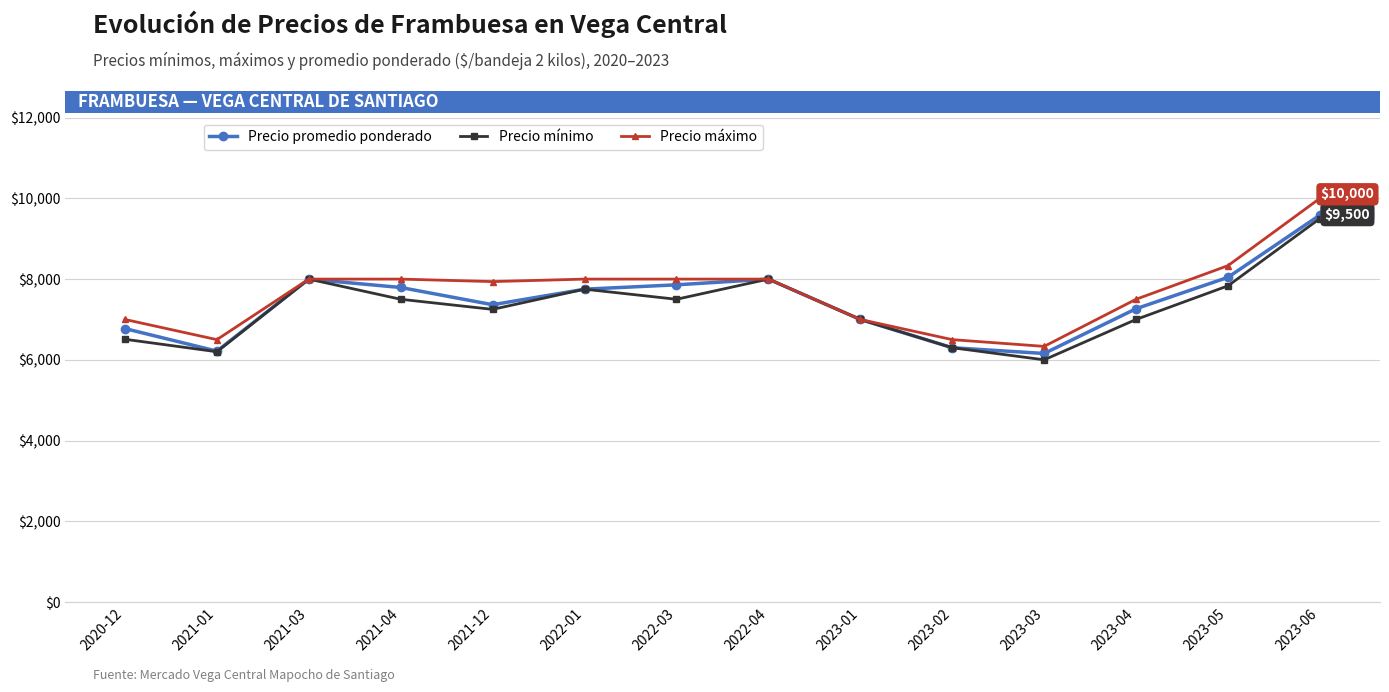

Is it true that Precio mínimo equals 10687 at 2022-04?

False